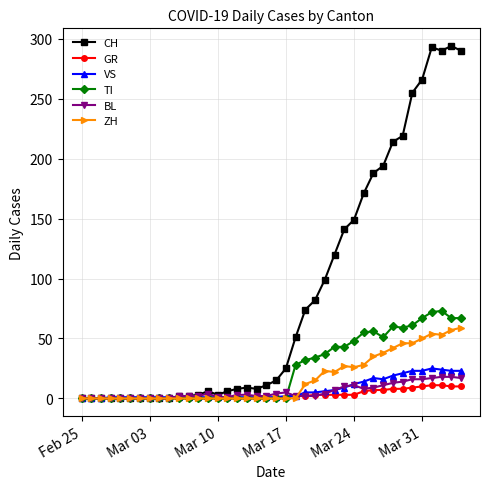

At how many categories does at least one series exceed 274?

4